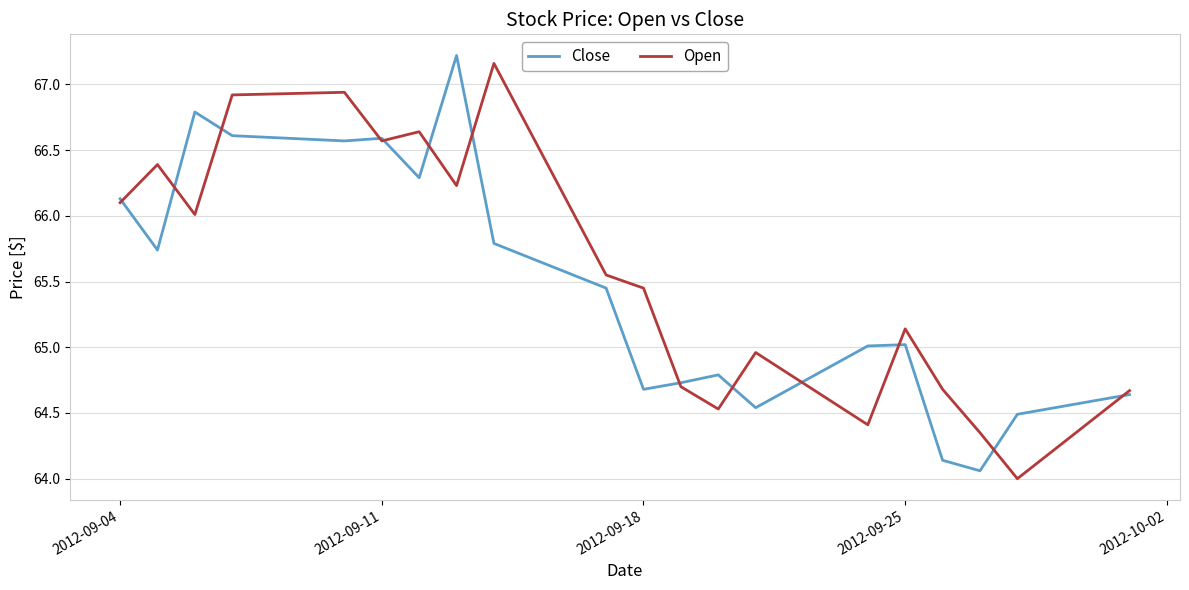

After their last crossing, which series has the higher values: Close or Open?

Open